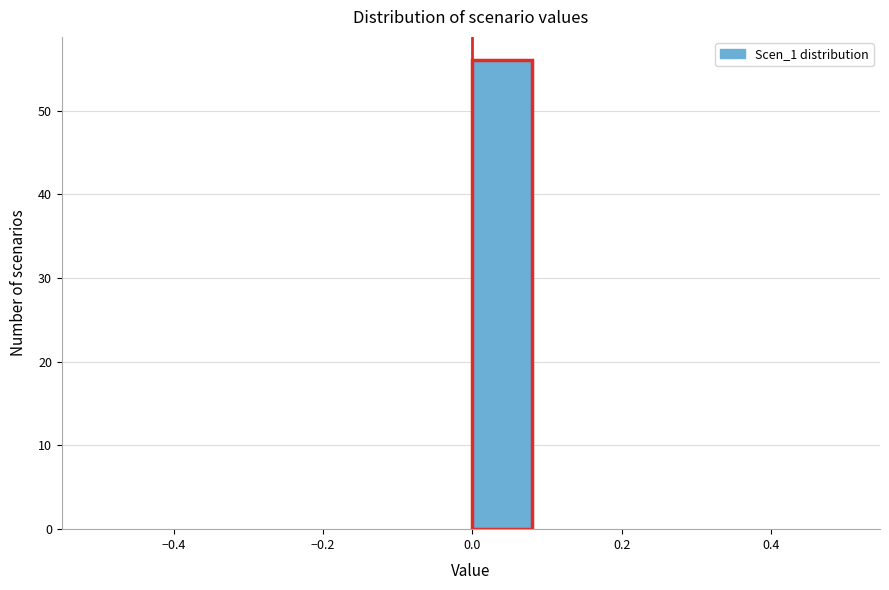

Reading left to right, transcribe this chart: for each bar, give the range it covers on the x-axis and its height. Neither the bar edges nor the heights are printed on the chart, so give them approximately, as read against the axes.

-0.50 to -0.42: 0
-0.42 to -0.34: 0
-0.34 to -0.24: 0
-0.24 to -0.16: 0
-0.16 to -0.08: 0
-0.08 to 0.00: 0
0.00 to 0.08: 56
0.08 to 0.16: 0
0.16 to 0.26: 0
0.26 to 0.34: 0
0.34 to 0.42: 0
0.42 to 0.50: 0